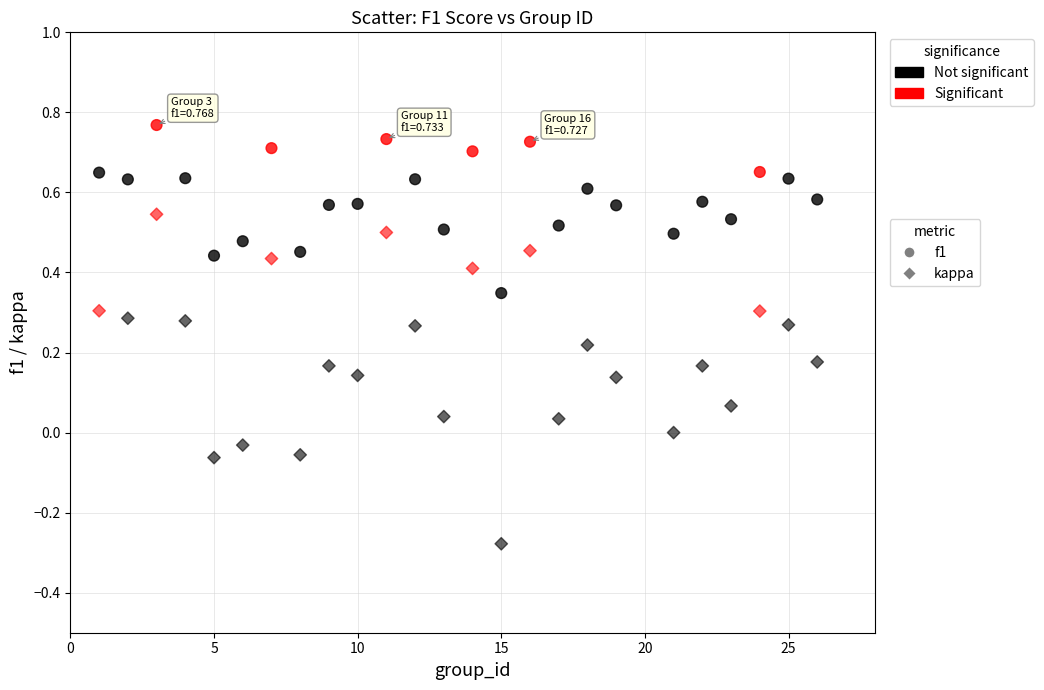

Which series contains the lowest Y value?

kappa